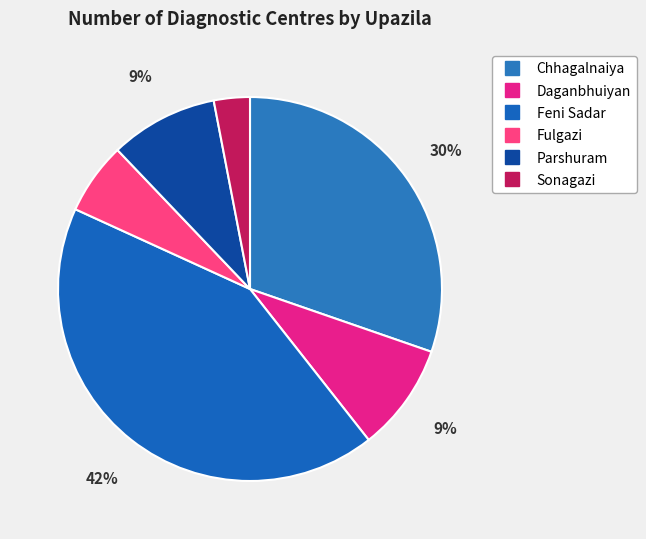

Approximately how many times larger is the value at Daganbhuiyan compared to Feni Sadar?

0.2